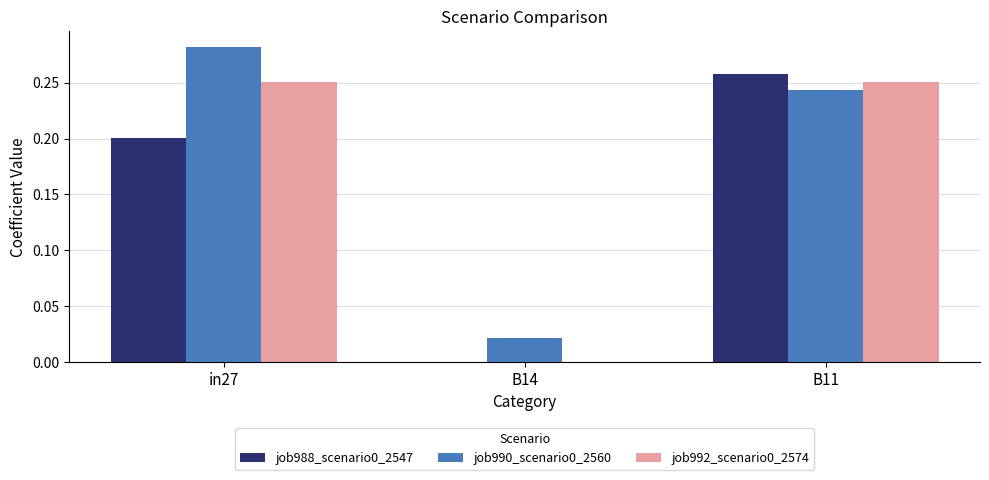

What is the sum of all job992_scenario0_2574 values?

0.5